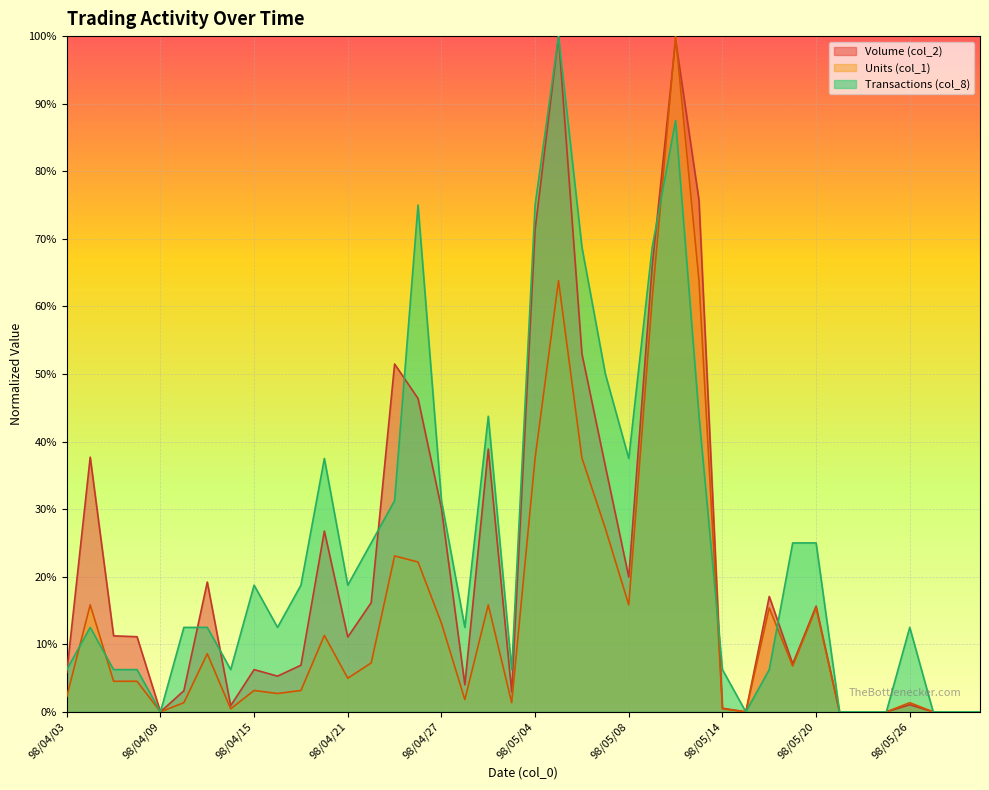

Is the value of Transactions (col_8) at 98/05/25 greater than the value of Volume (col_2) at 98/05/05?

No